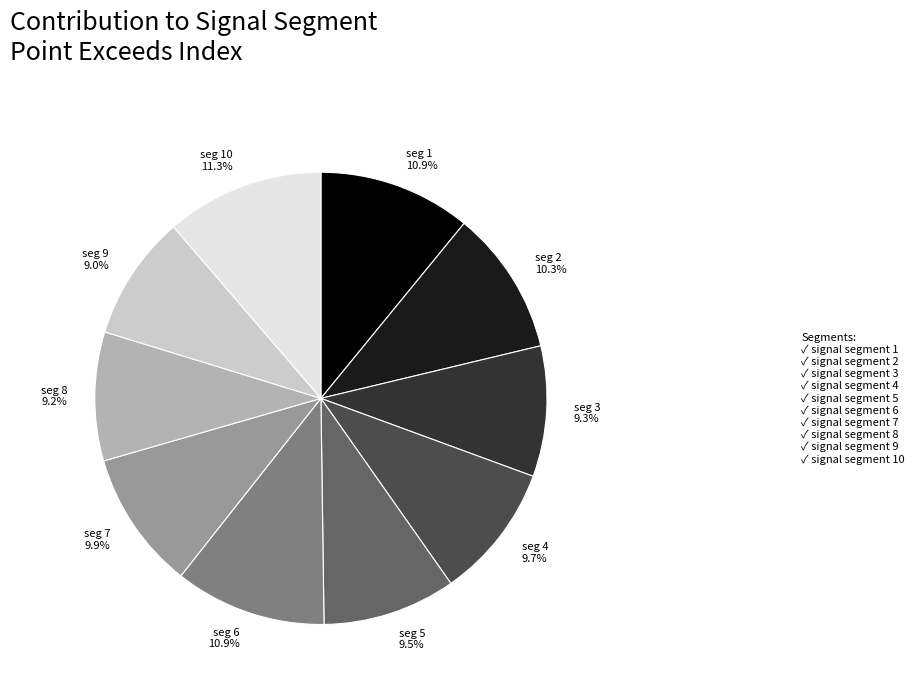

Does any single category account for the majority?

No